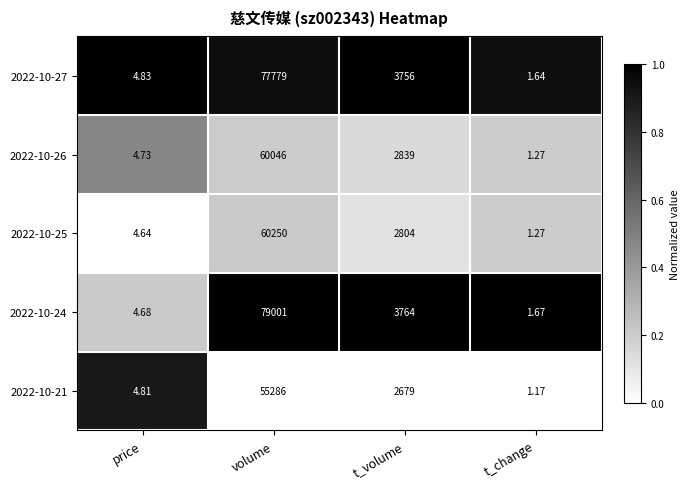

At which category does the chart reach its minimum across all series?

t_change